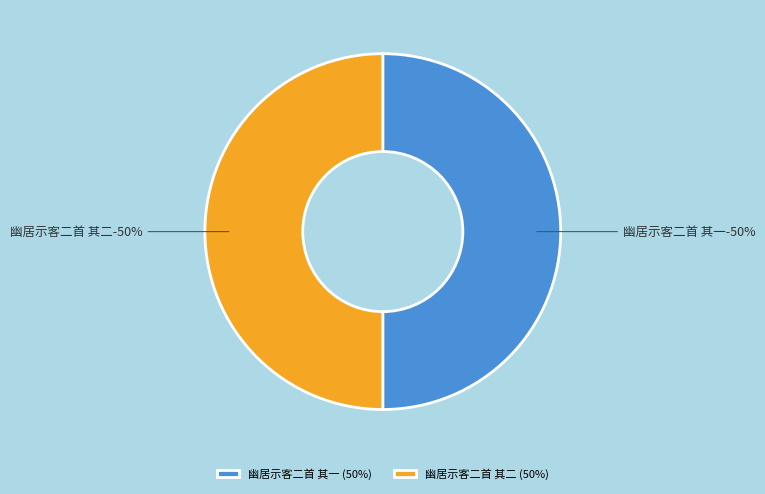

Is the sum of 幽居示客二首 其一 and 幽居示客二首 其二 greater than half?

Yes